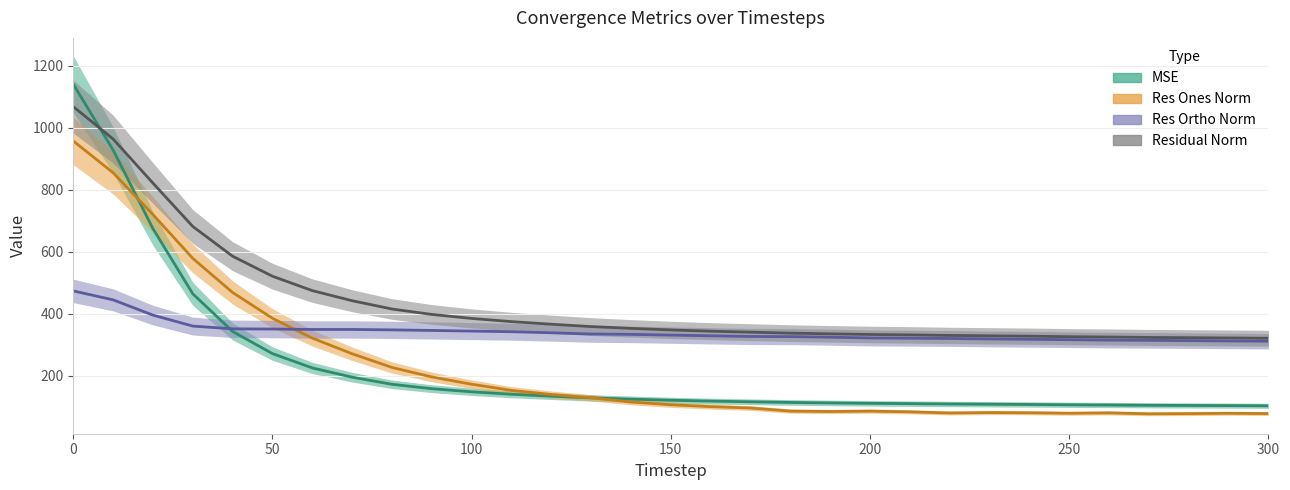

In res_ones_norm, how many points are higher than both neighbors (excluding endpoints)?

4